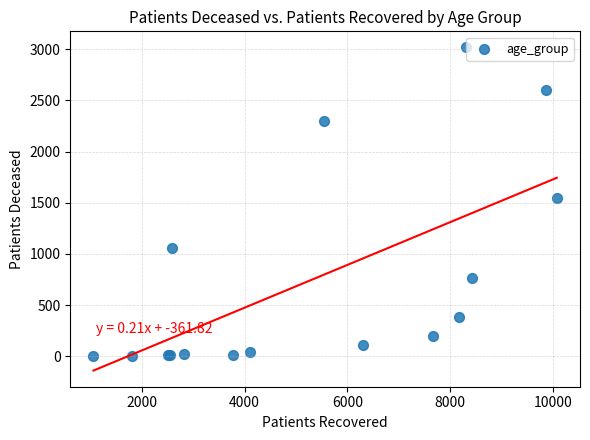

What Y value in the scatter plot is closest to 1510?

1546